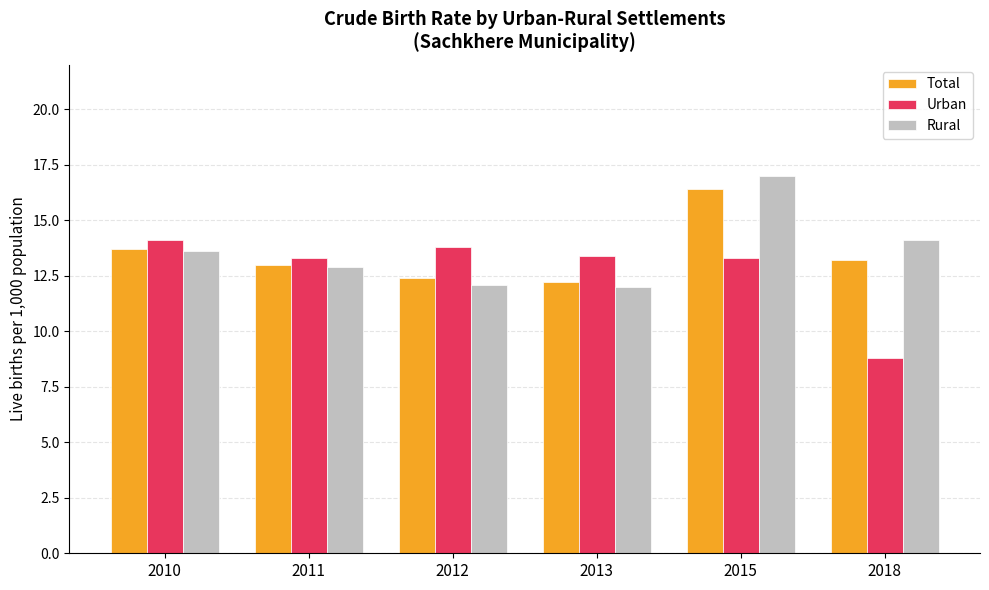

Between 2010 and 2015, which series saw the biggest shift?

Rural